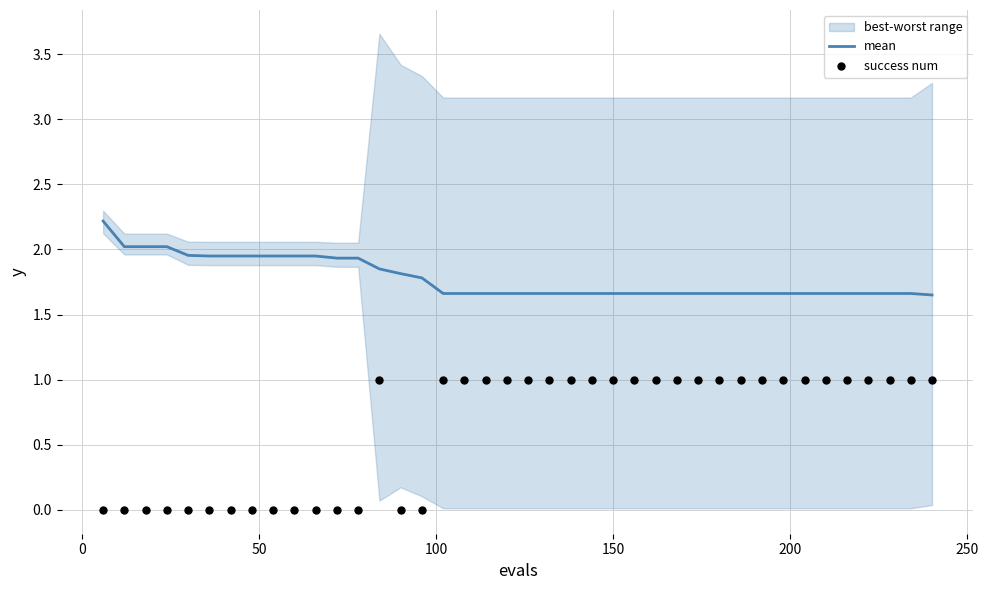

What is the highest value of the mean series?

2.2